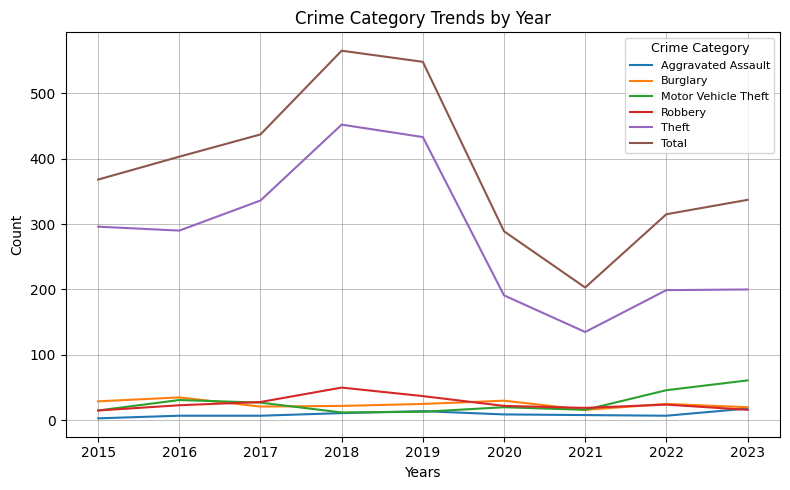

What are all the series names shown in the legend?

Aggravated Assault, Burglary, Motor Vehicle Theft, Robbery, Theft, Total